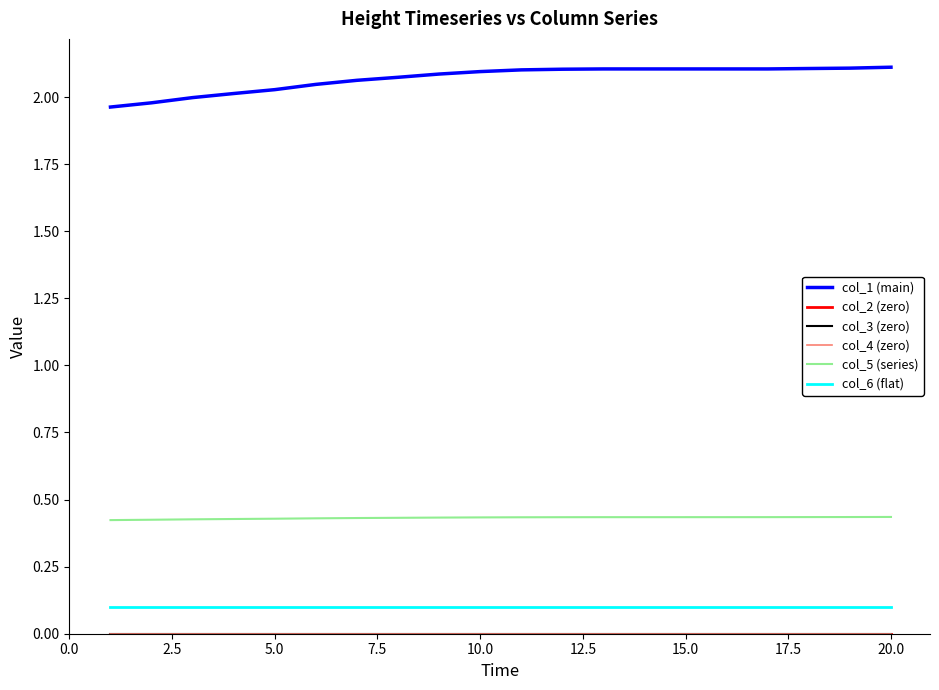

Does the chart display data point markers on the line(s)?

No